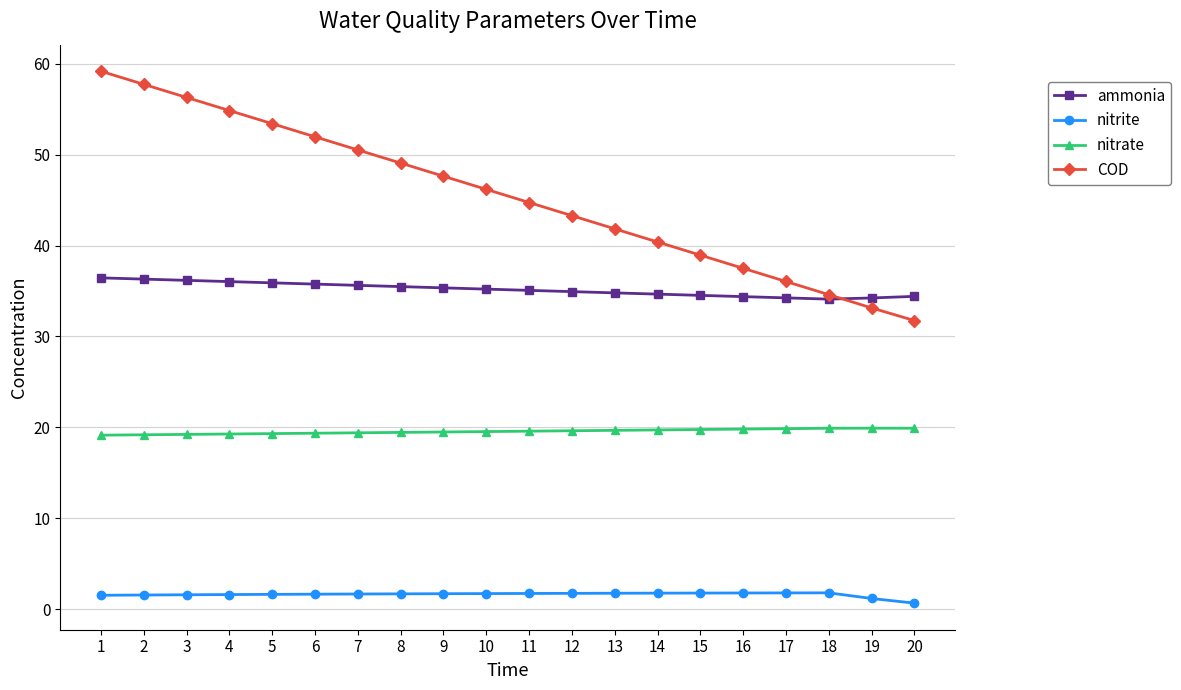

What is the greatest value displayed?

59.2